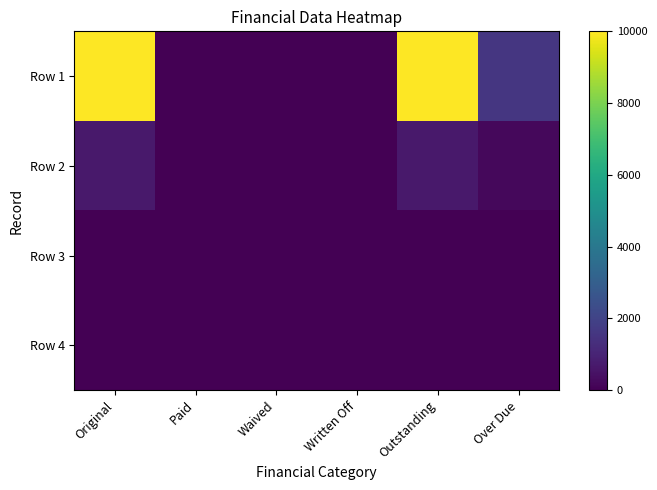

Rank the series by their maximum value, from highest to lowest.

Row 1, Row 2, Row 3, Row 4